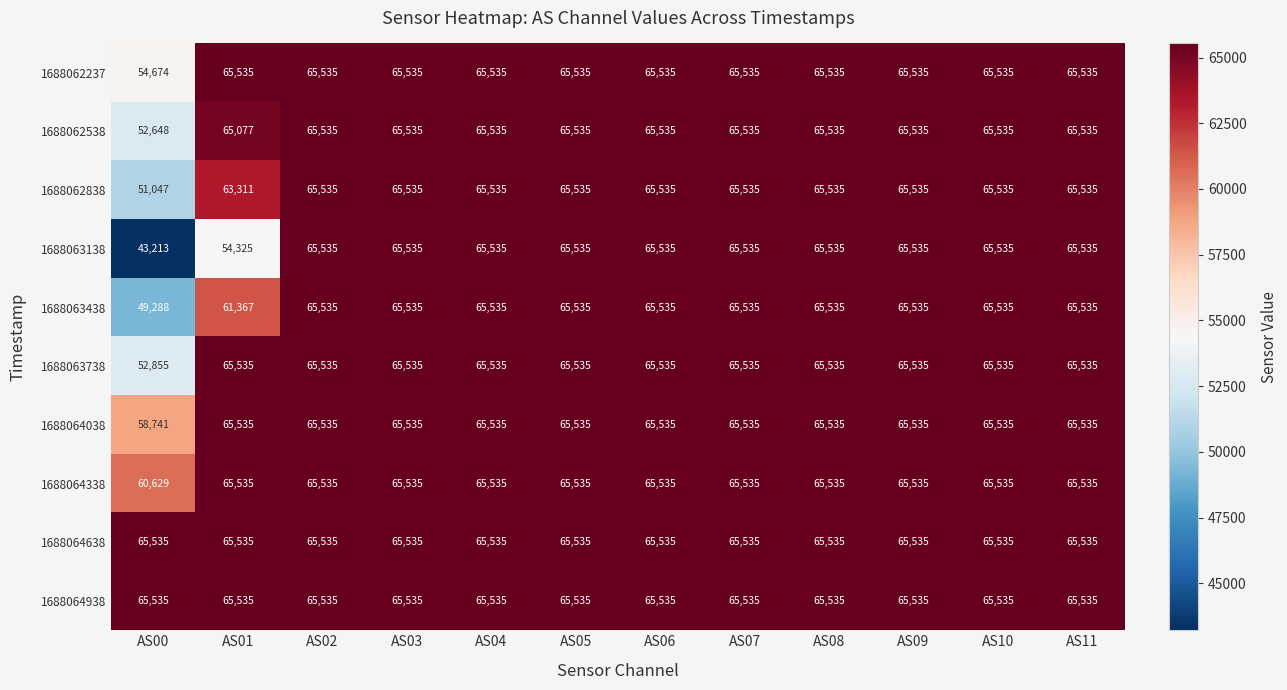

The 1688062237 series shows 65535 at AS06. True or false?

True